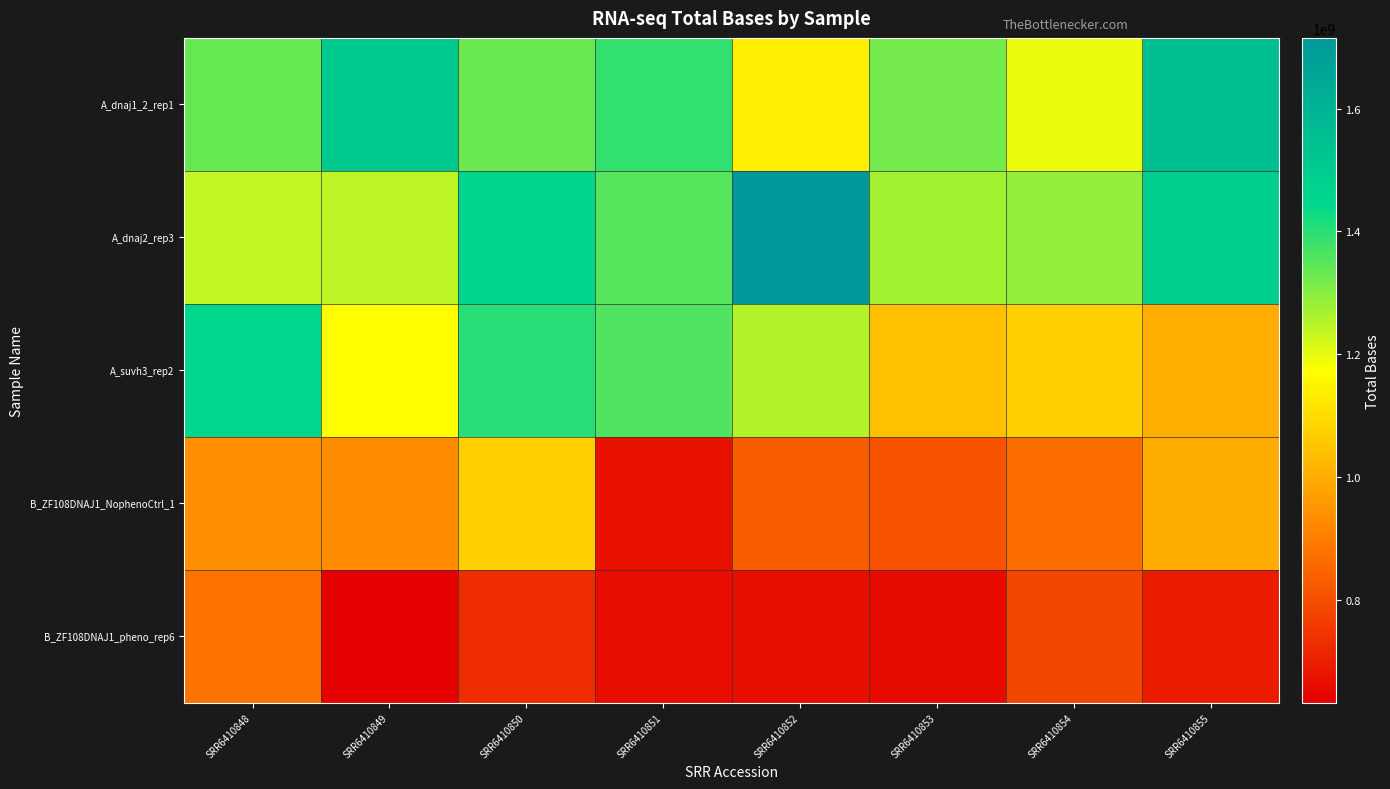

What is the spread (max minus min) of values at SRR6410855?

855652755